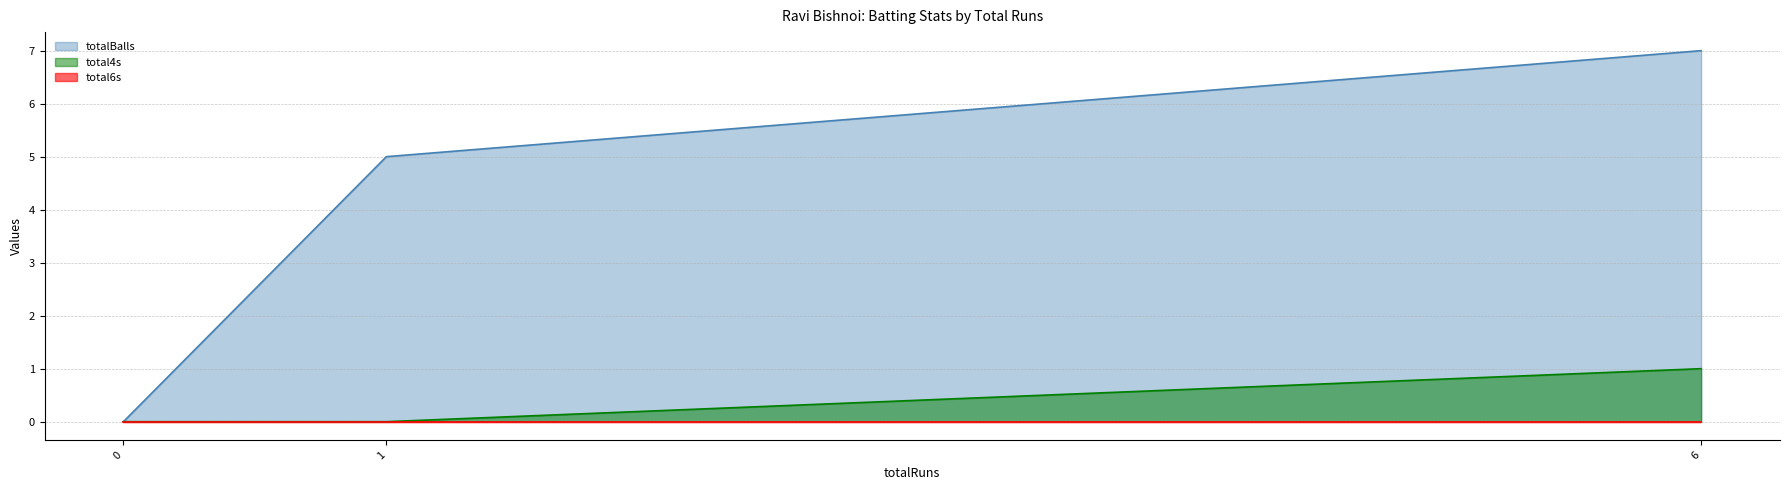

At how many categories does at least one series exceed 4?

2